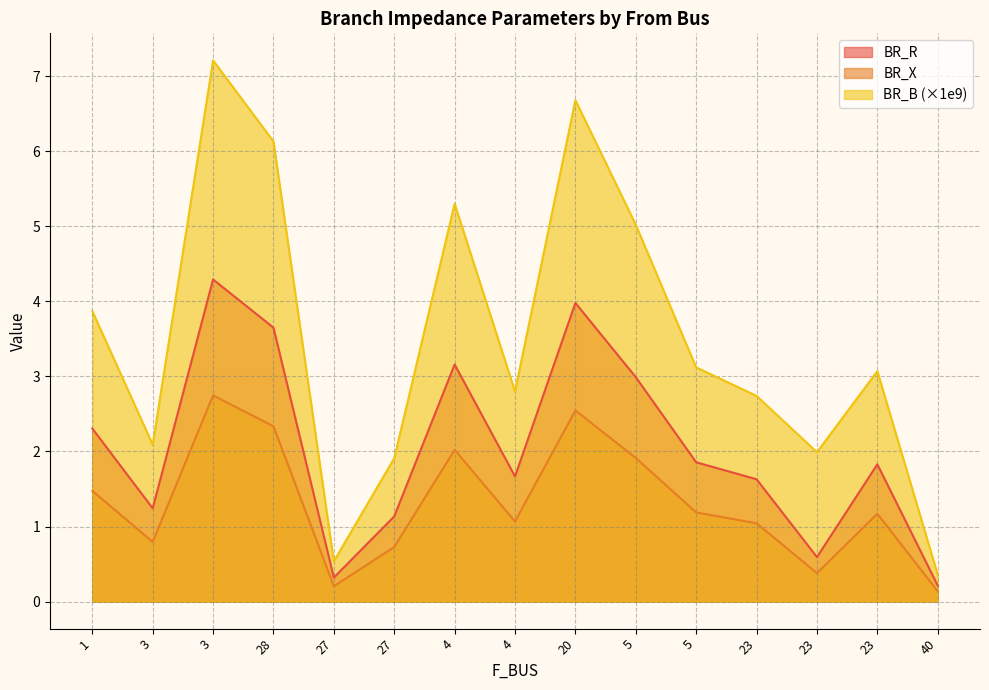

True or false: BR_R and BR_B cross at least once.

False